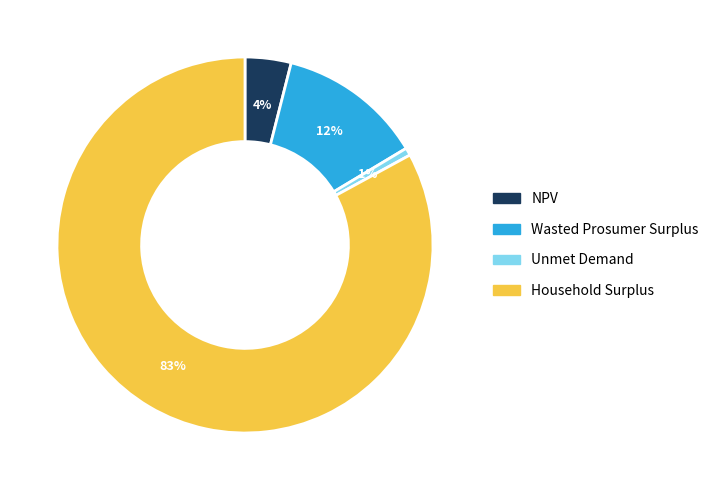

True or false: Unmet Demand accounts for 1% of the total.

True